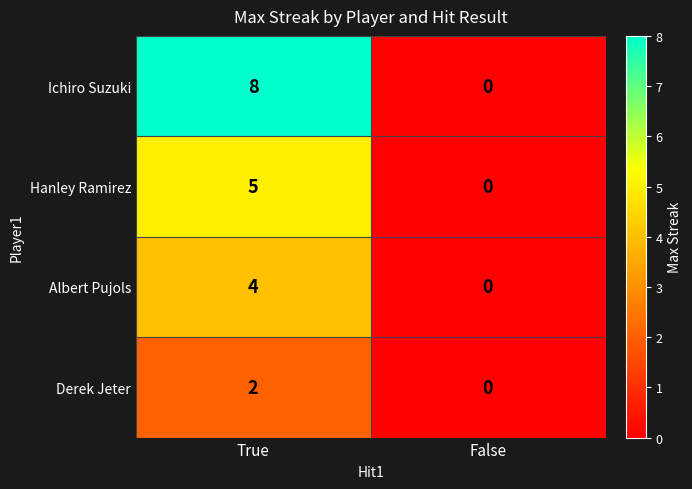

What is the spread (max minus min) of values at True?

6